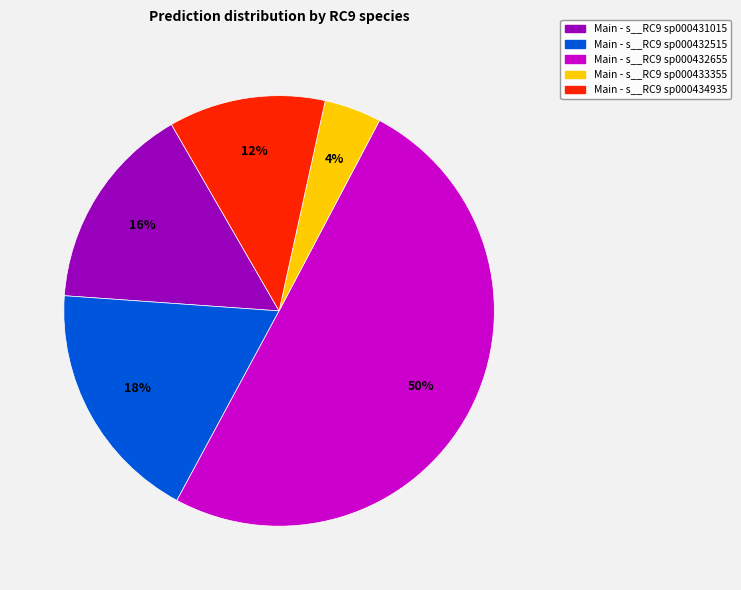

To the nearest percent, what is the average slice percentage?

20%